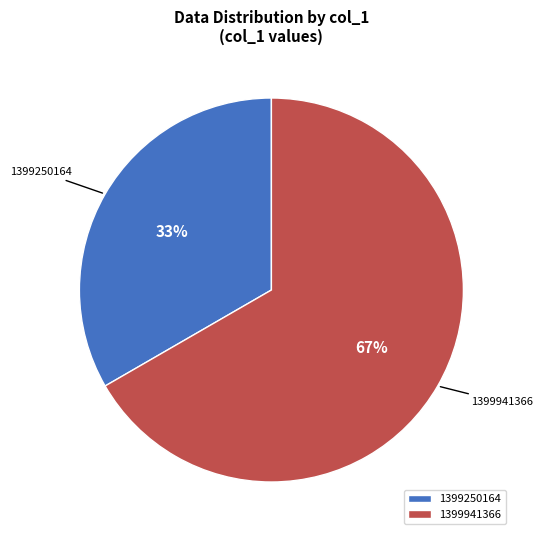

To the nearest percent, what is the average slice percentage?

50%